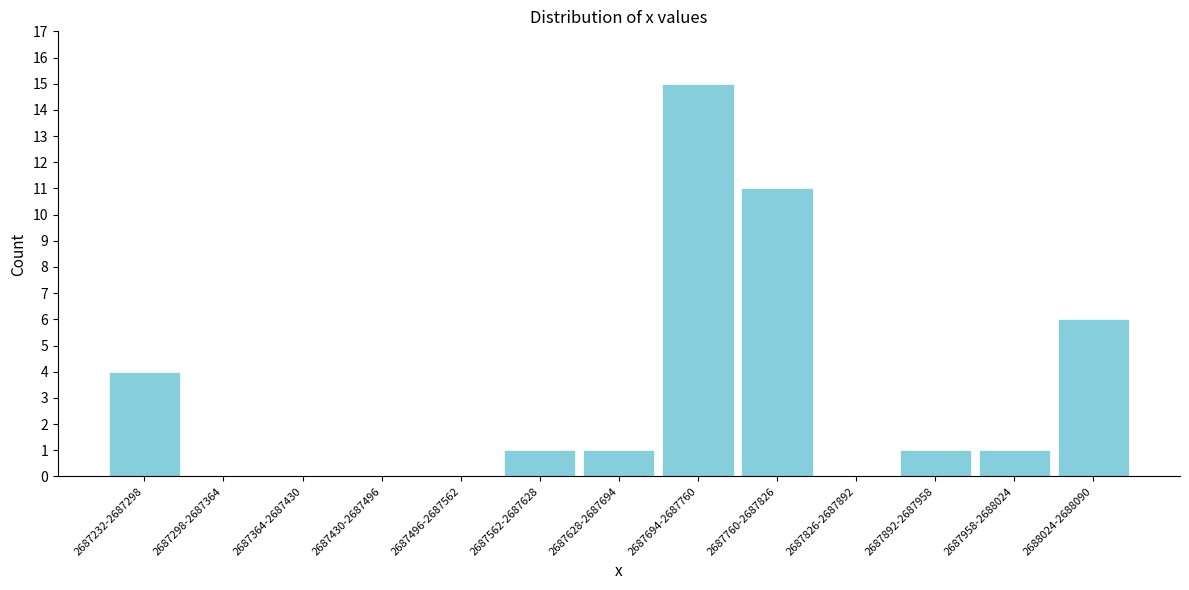

Reading right to left, transcribe all the data shown in this chart.

2688024-2688090=6	2687958-2688024=1	2687892-2687958=1	2687826-2687892=0	2687760-2687826=11	2687694-2687760=15	2687628-2687694=1	2687562-2687628=1	2687496-2687562=0	2687430-2687496=0	2687364-2687430=0	2687298-2687364=0	2687232-2687298=4